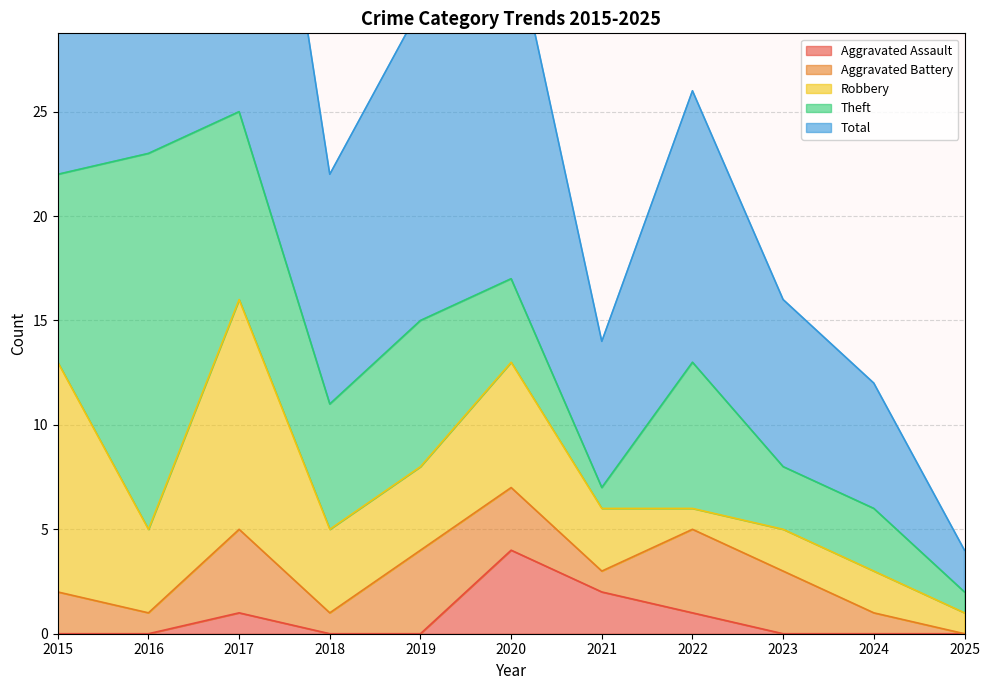

What is the value of the Aggravated Battery point at the 1st from the left?

2